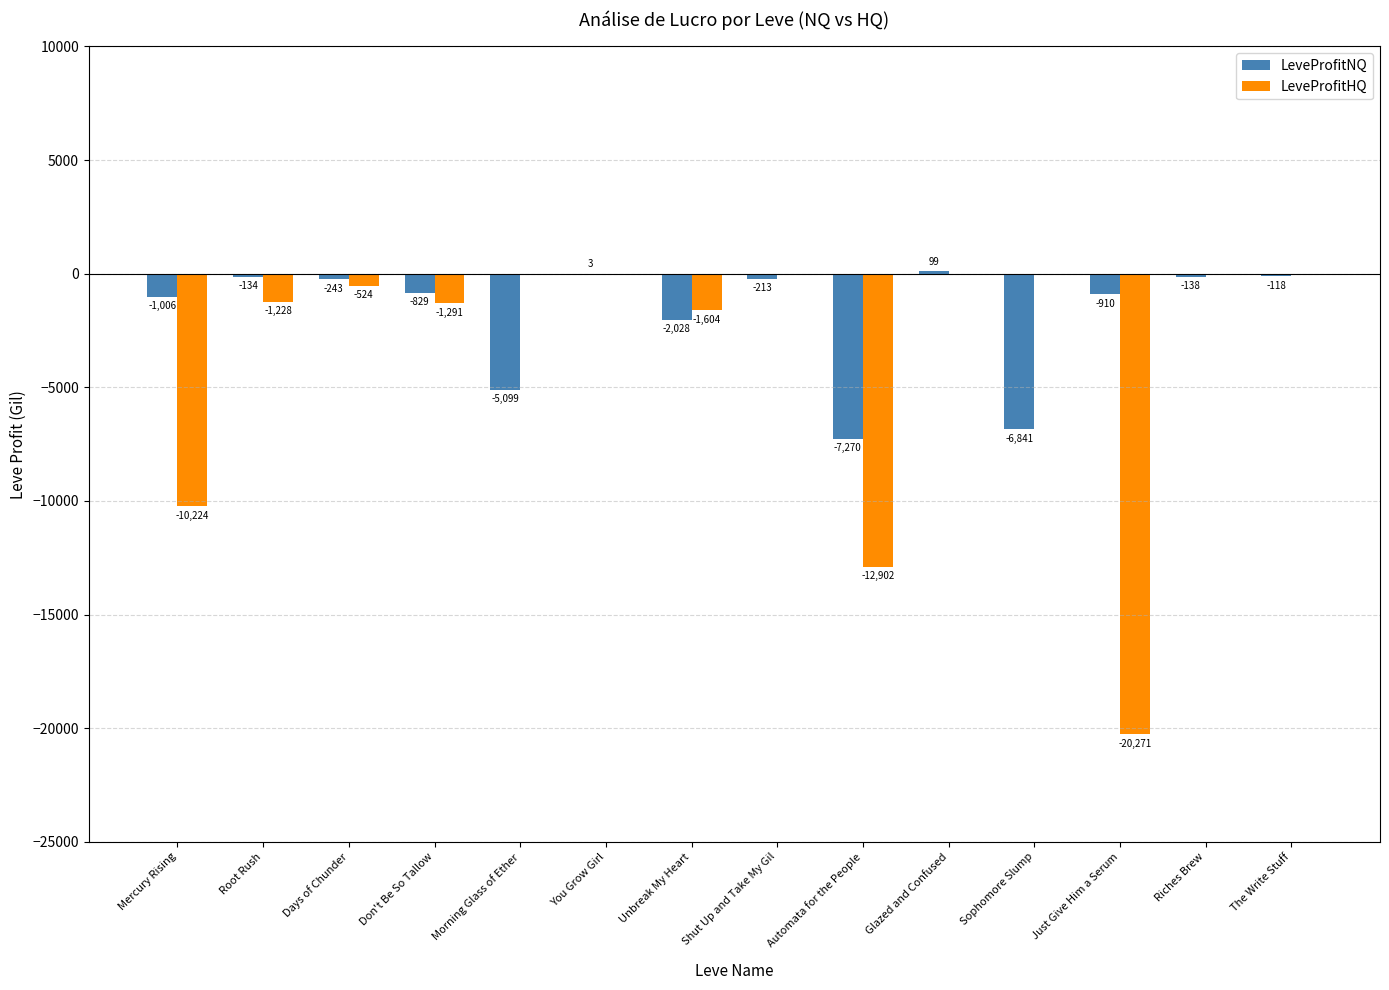

True or false: LeveProfitHQ has a value of -524.0 at Days of Chunder.

True